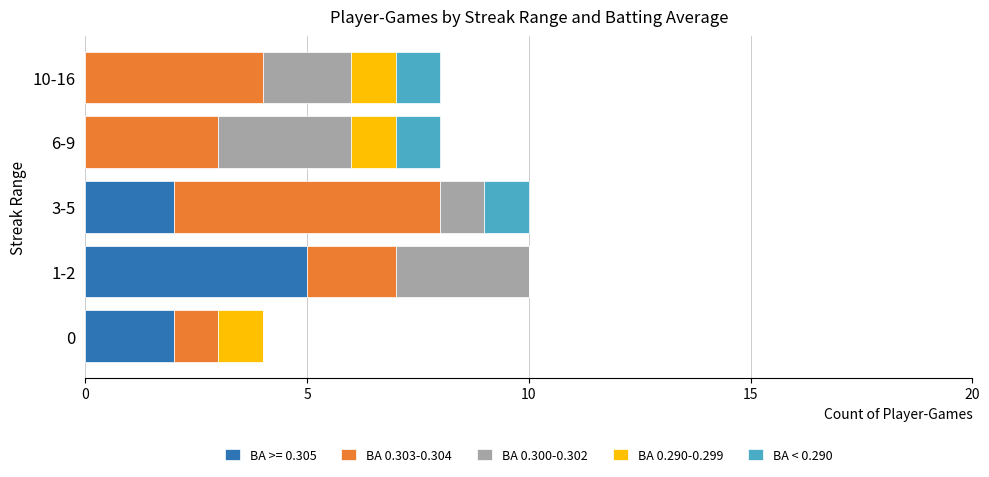

Which category has the highest value in the BA >= 0.305 series?

1-2